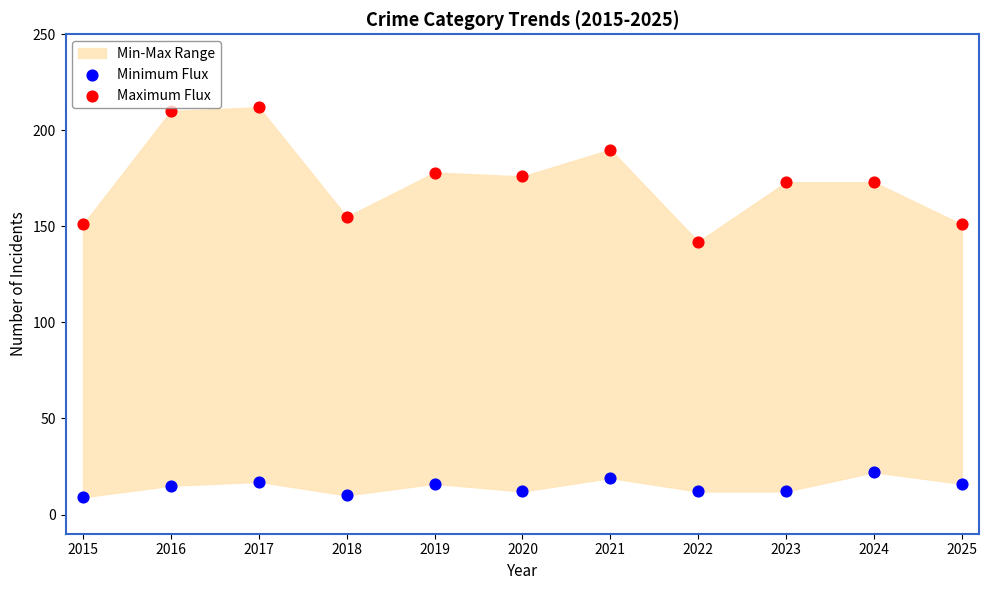

Which series contains the lowest Y value?

Minimum Flux